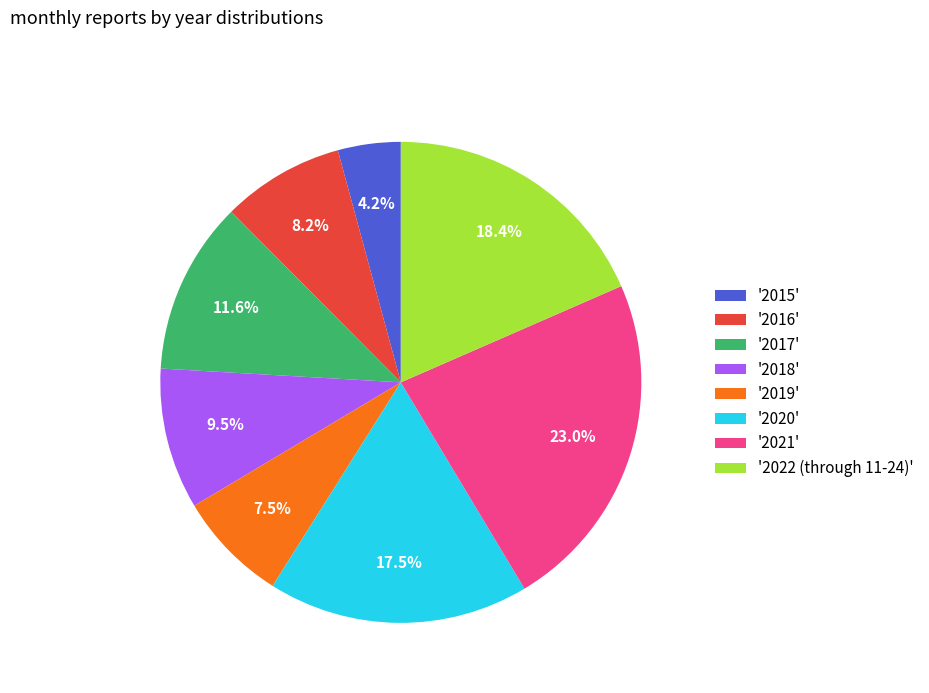

What is the ratio of the value at '2017' to the value at '2016'?

1.4